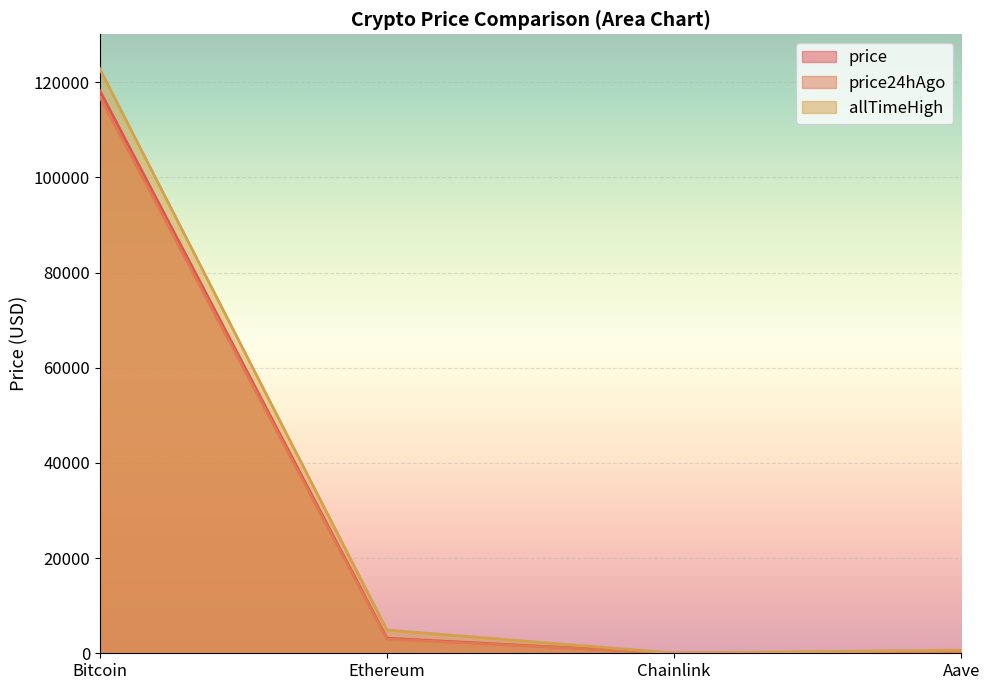

Read the price value at Aave.

330.2